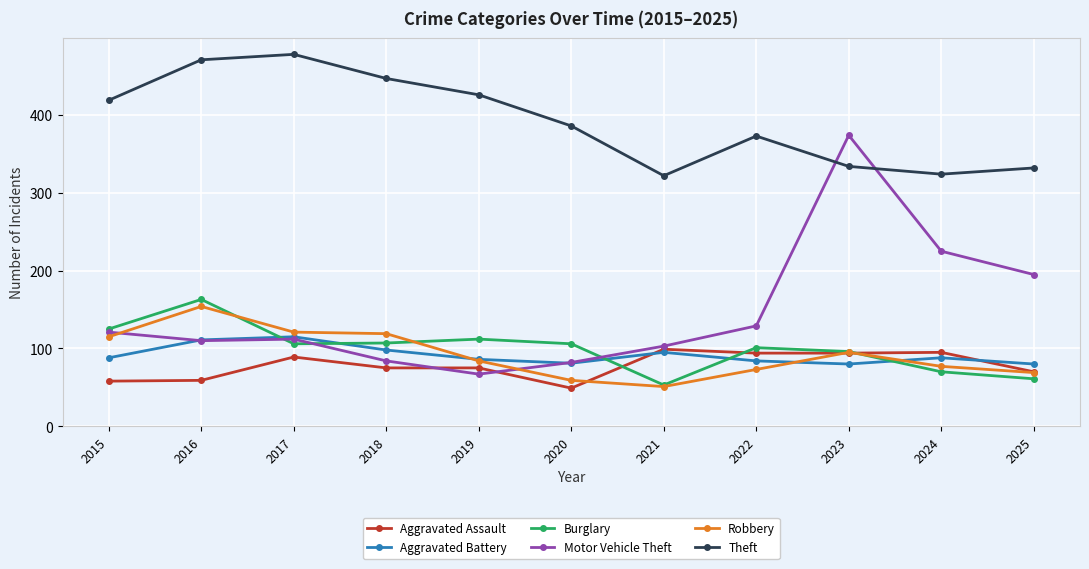

What is the difference between the Aggravated Assault values at 2017 and 2021?

10